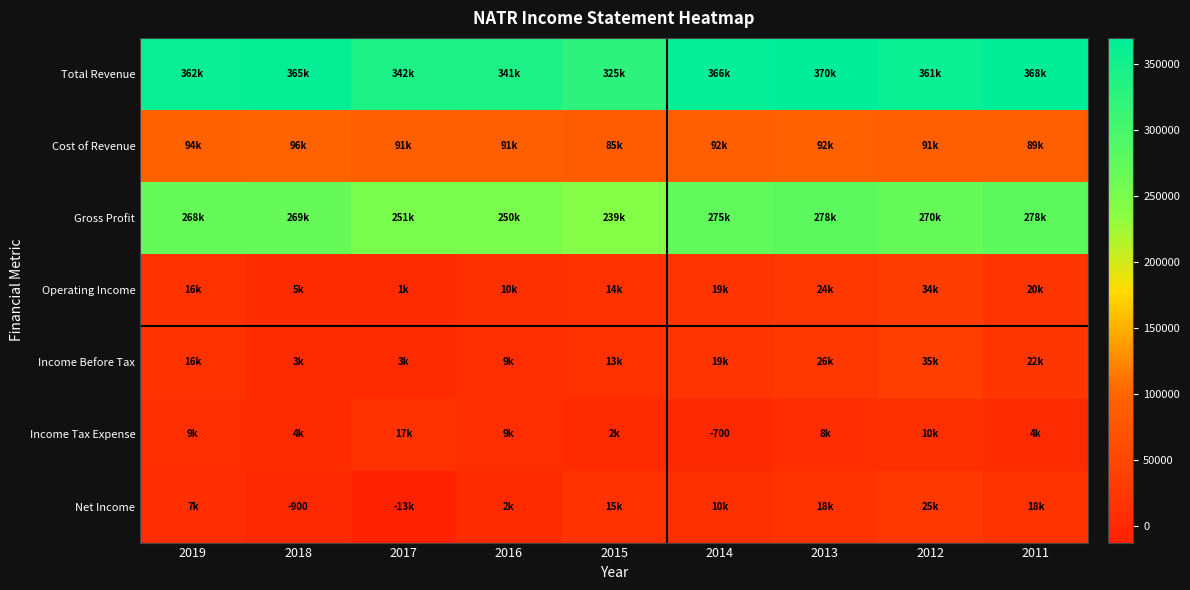

The value of Income Tax Expense at 2014 is -1189. True or false?

False